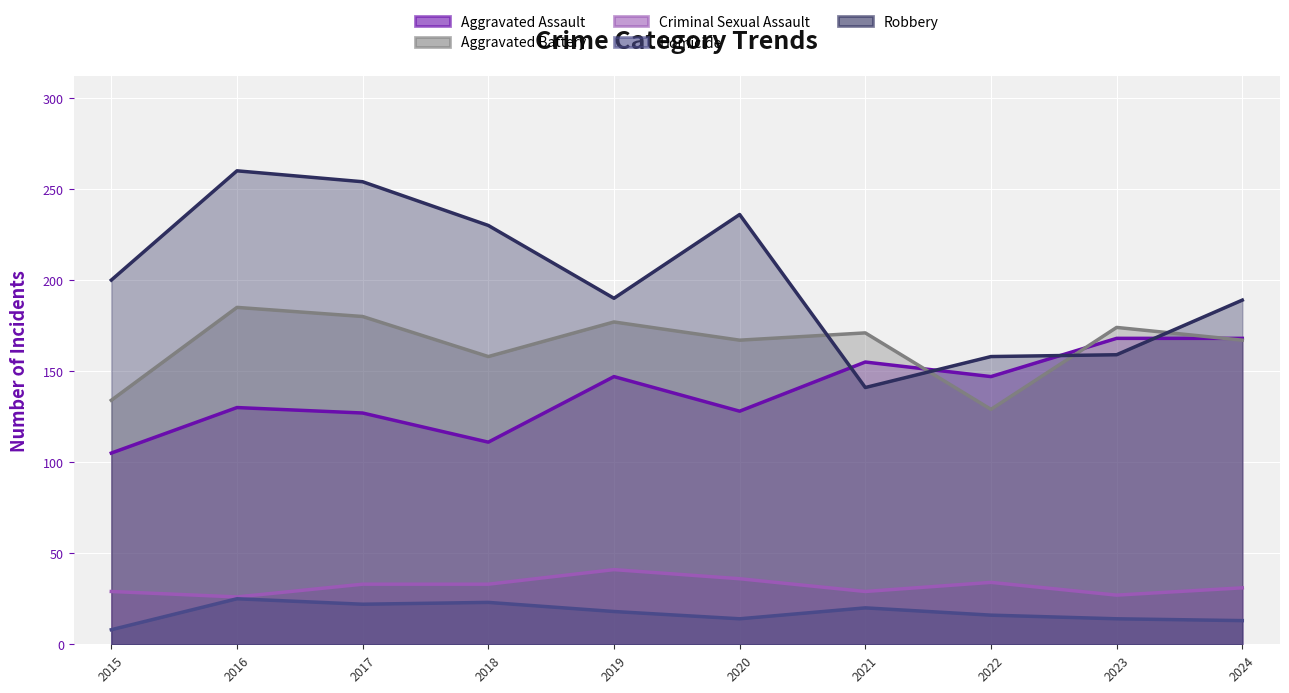

True or false: Homicide and Aggravated Assault cross at least once.

False